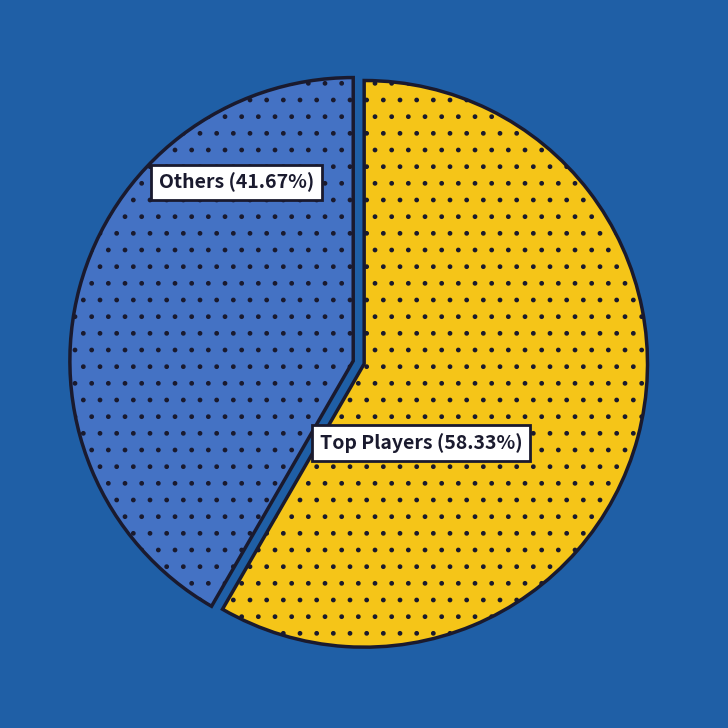

Does any single category account for the majority?

Yes